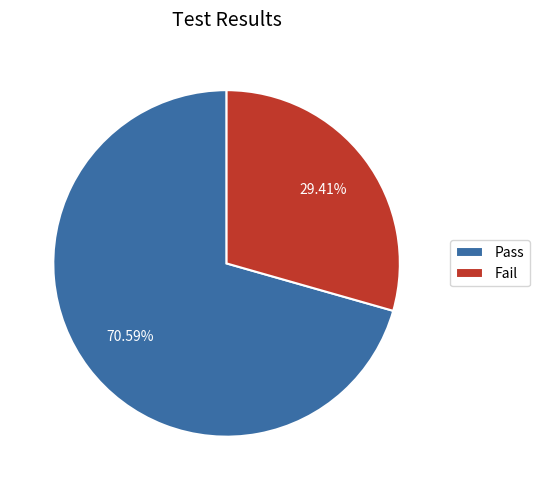

How many segments does this pie chart have?

2